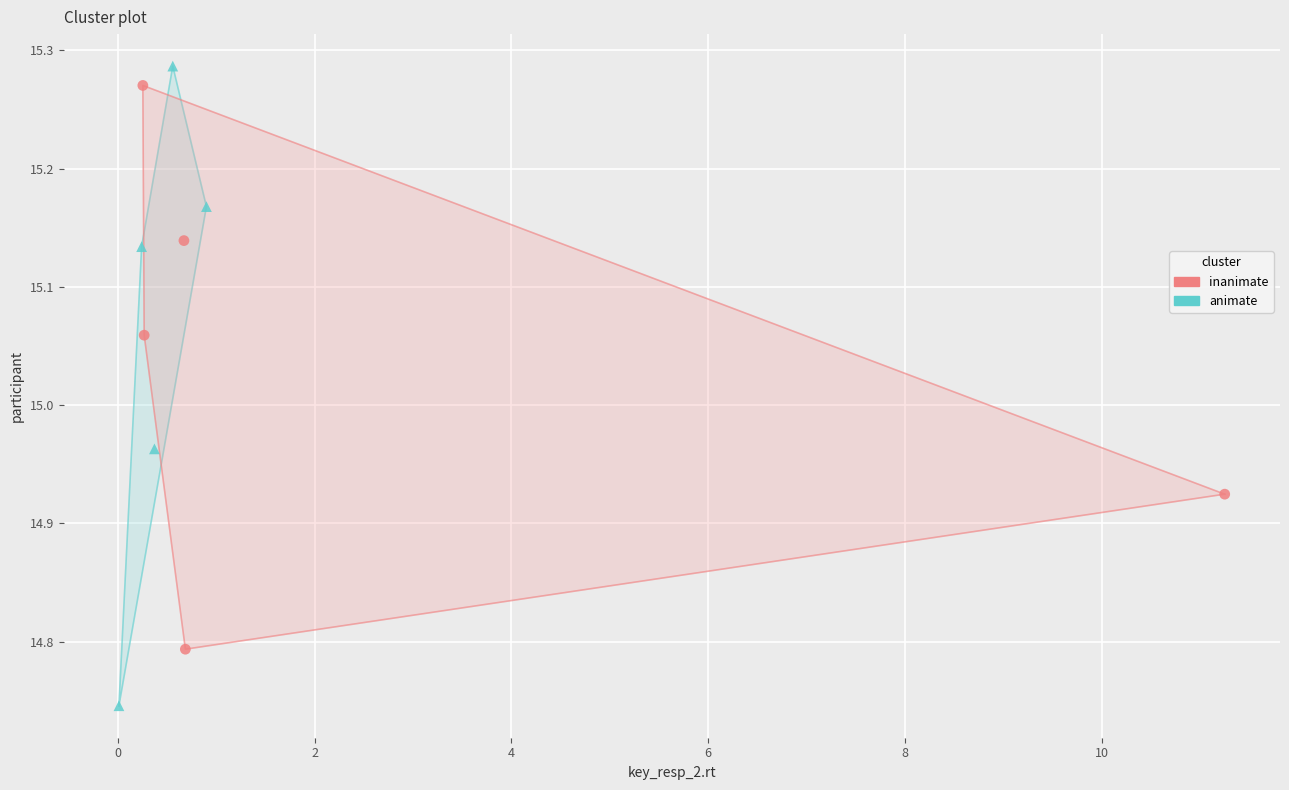

Which series has the widest spread of Y values?

animate